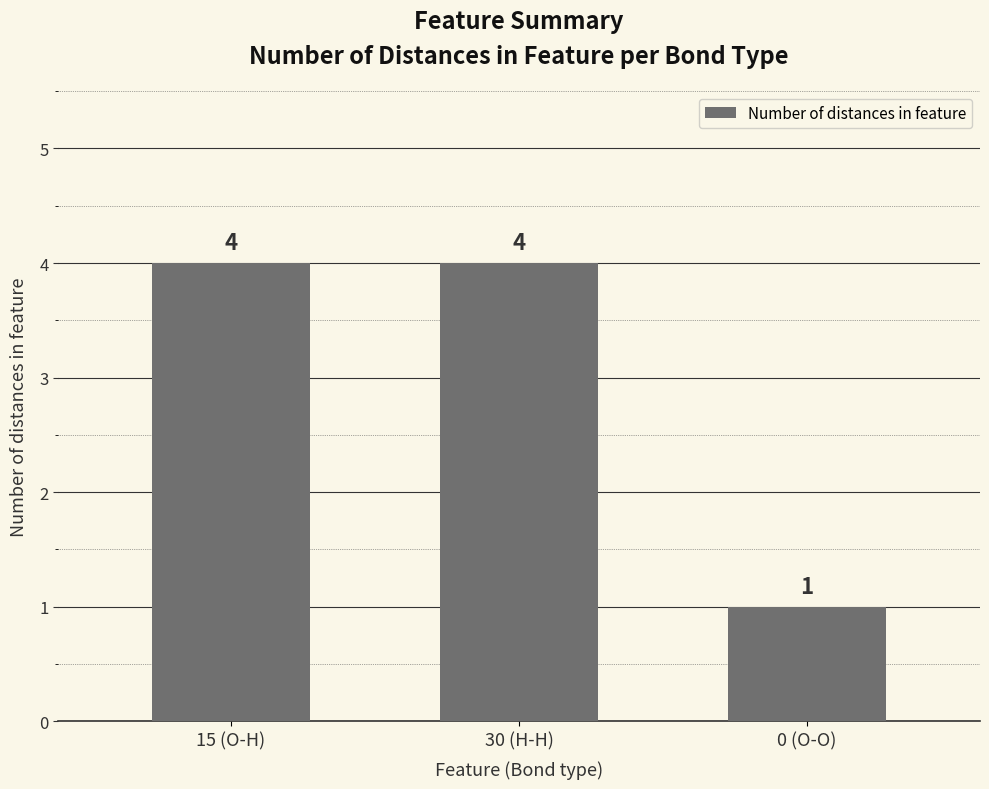

At which label is the value closest to 2?

0 (O-O)